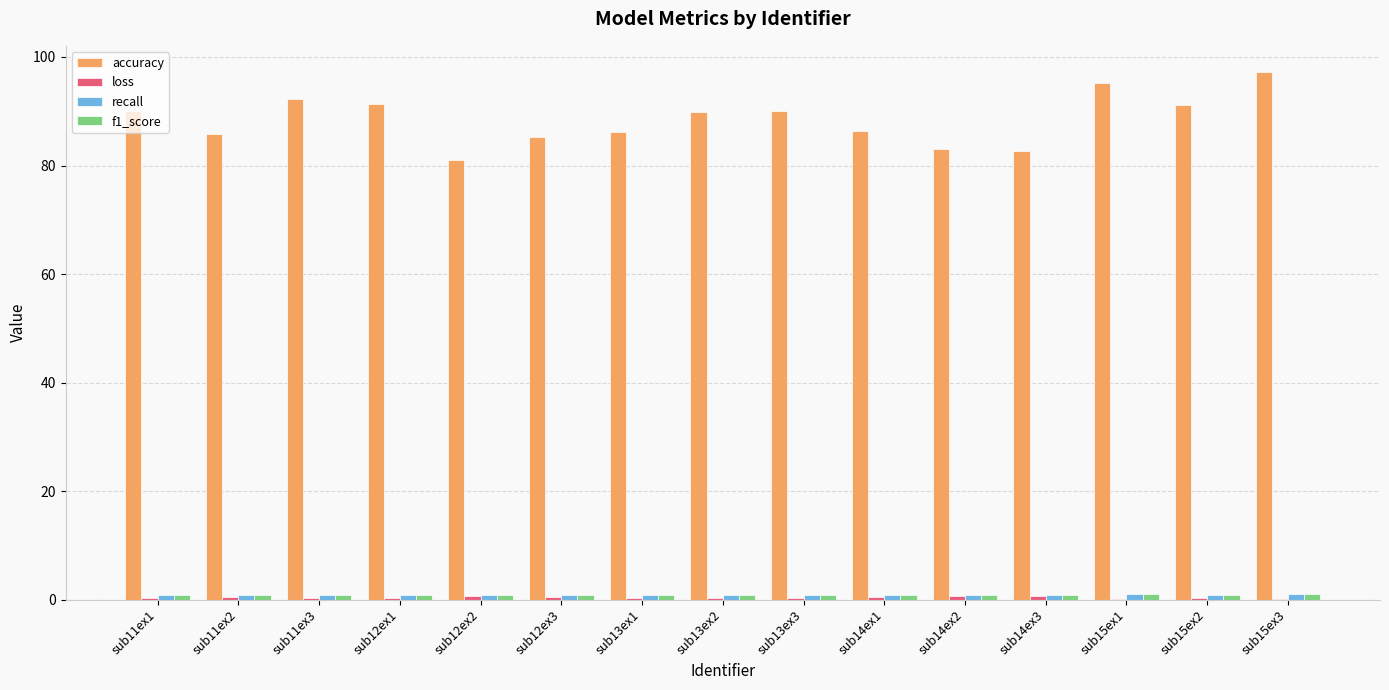

Which series has the largest total across all categories?

accuracy